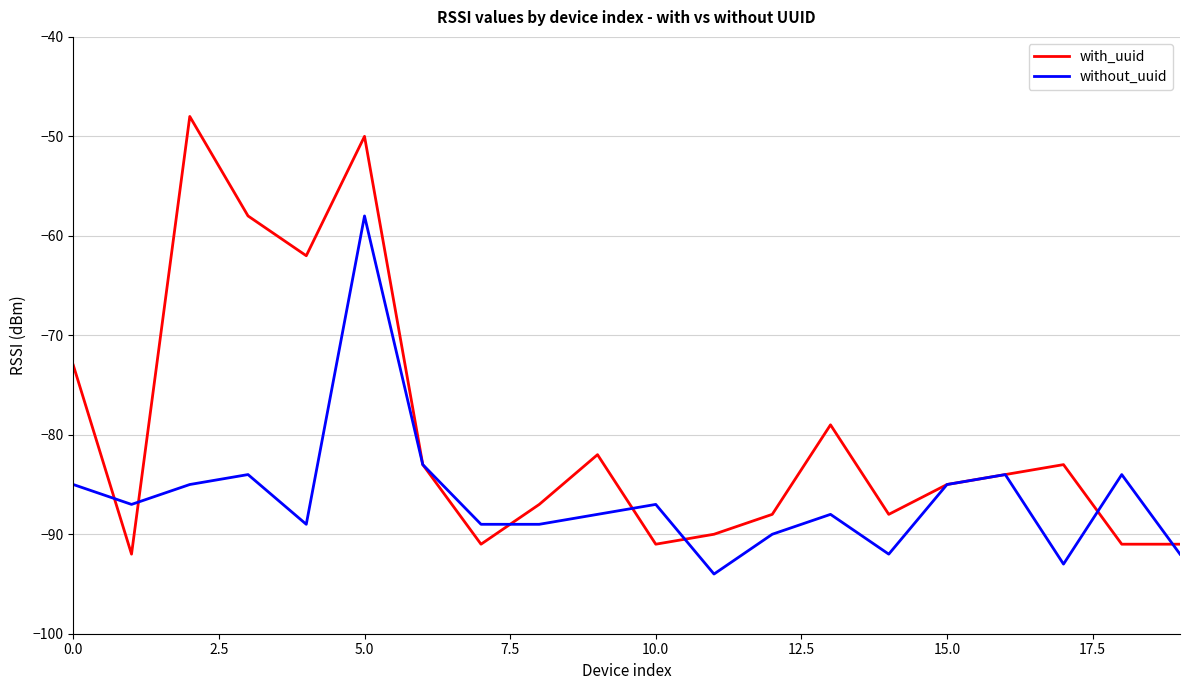

In with_uuid, how many points are higher than both neighbors (excluding endpoints)?

5